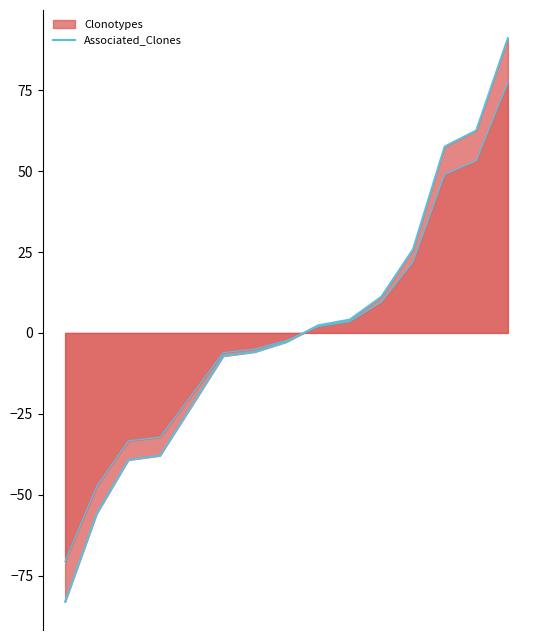

Rank the categories by value from lowest to highest.

0, 1, 2, 3, 4, 5, 6, 7, 8, 9, 10, 11, 12, 13, 14